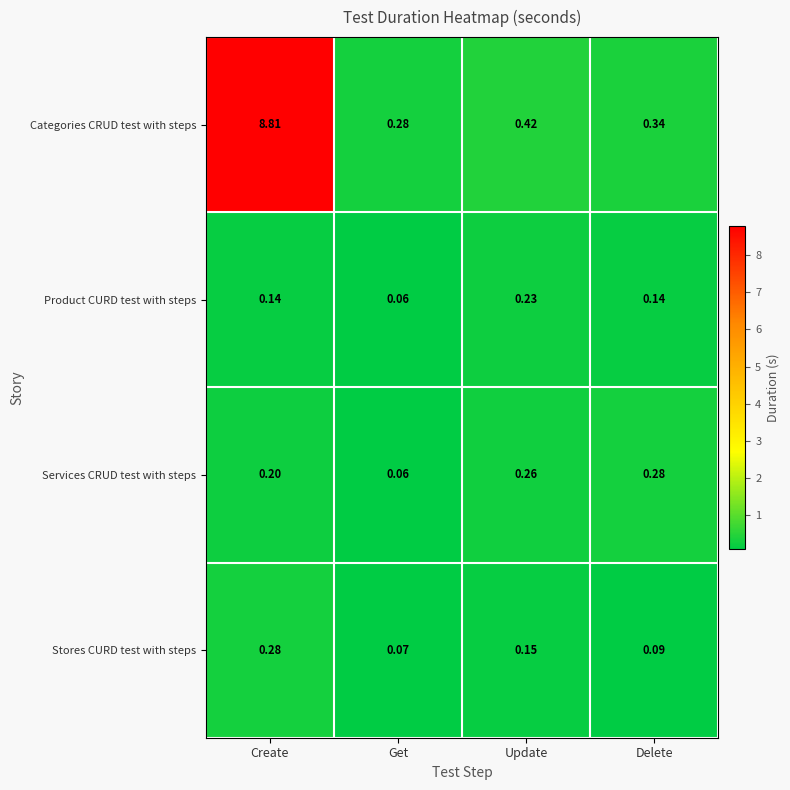

Is the value of Categories CRUD test with steps at Get greater than the value of Stores CURD test with steps at Delete?

Yes